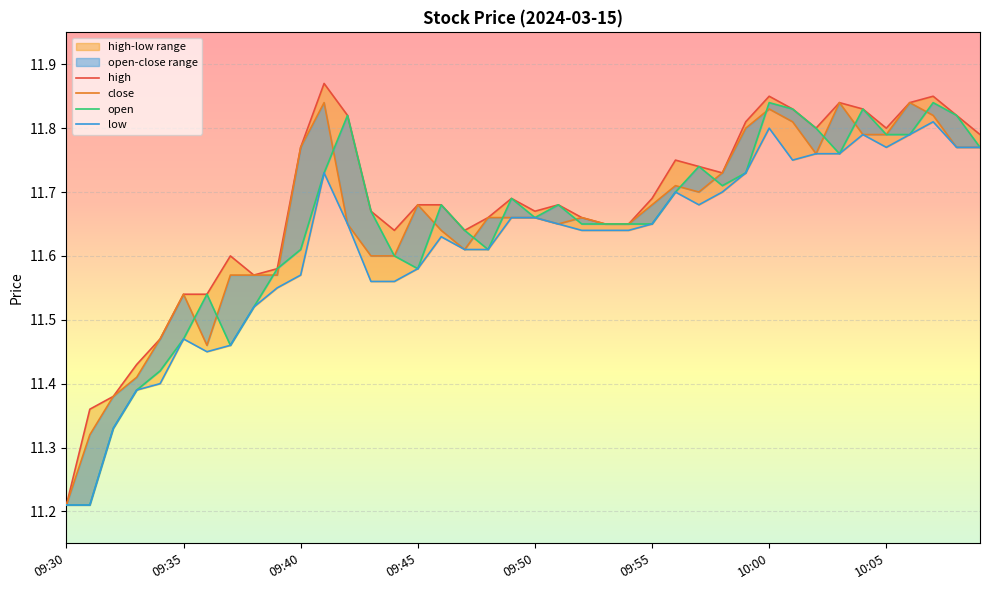

List the series in order of their overall mean, lowest first.

low, open, close, high